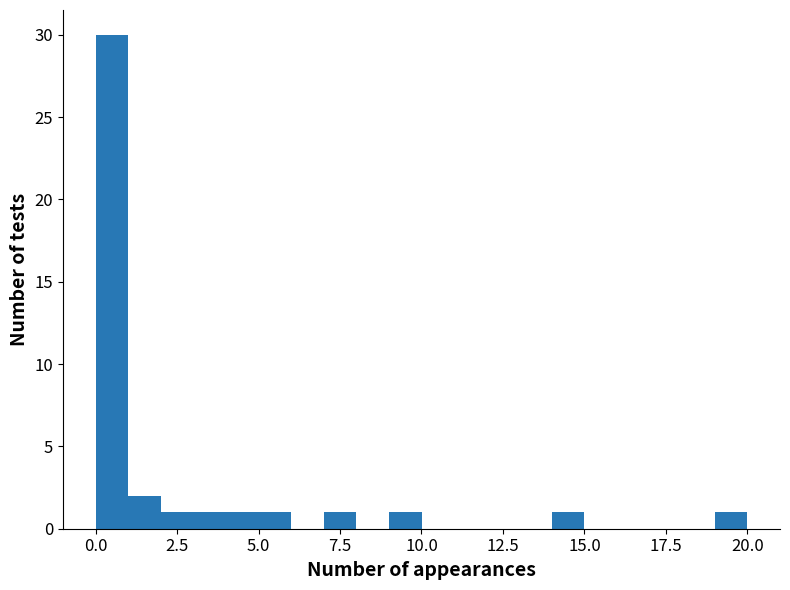

Around what value on the x-axis is the tallest bar? Give the approximate position of its centre, as read against the axis.

0.5